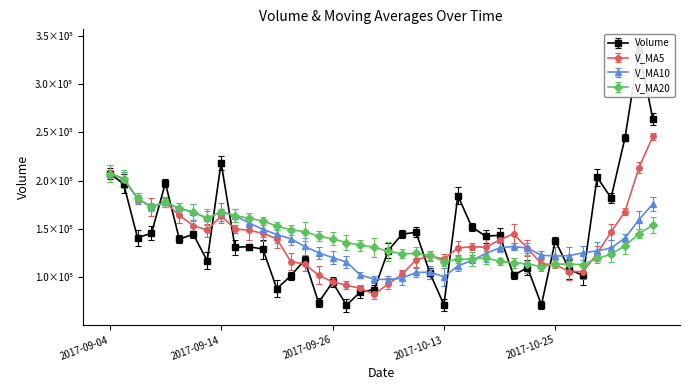

Rank the series by their maximum value, from lowest to highest.

v_ma10, v_ma20, v_ma5, volume